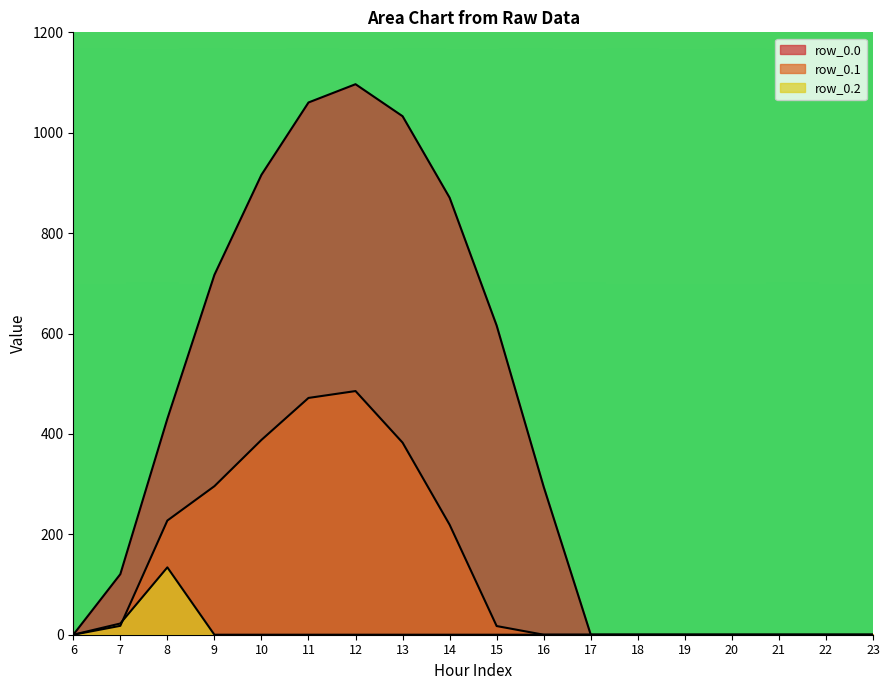

True or false: row_0.1 has more than 1 interior local peaks.

False